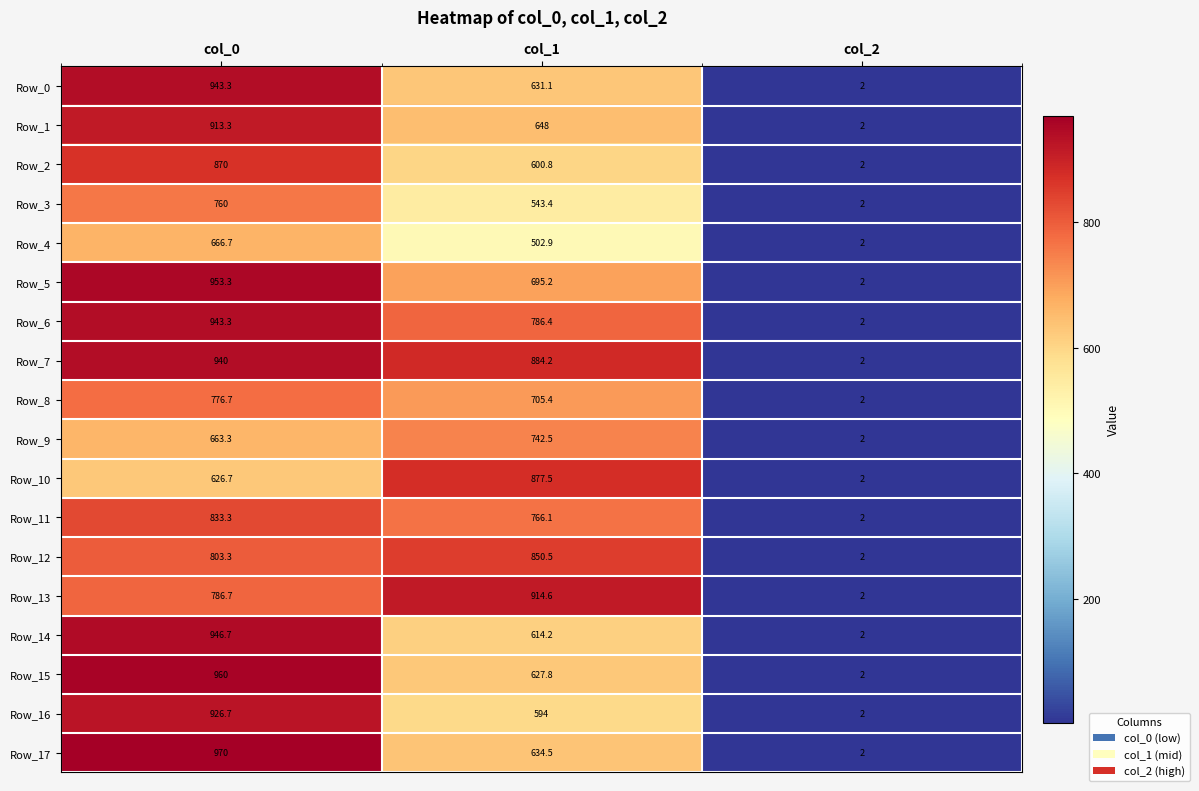

The Row_5 series shows 2.0 at col_2. True or false?

True